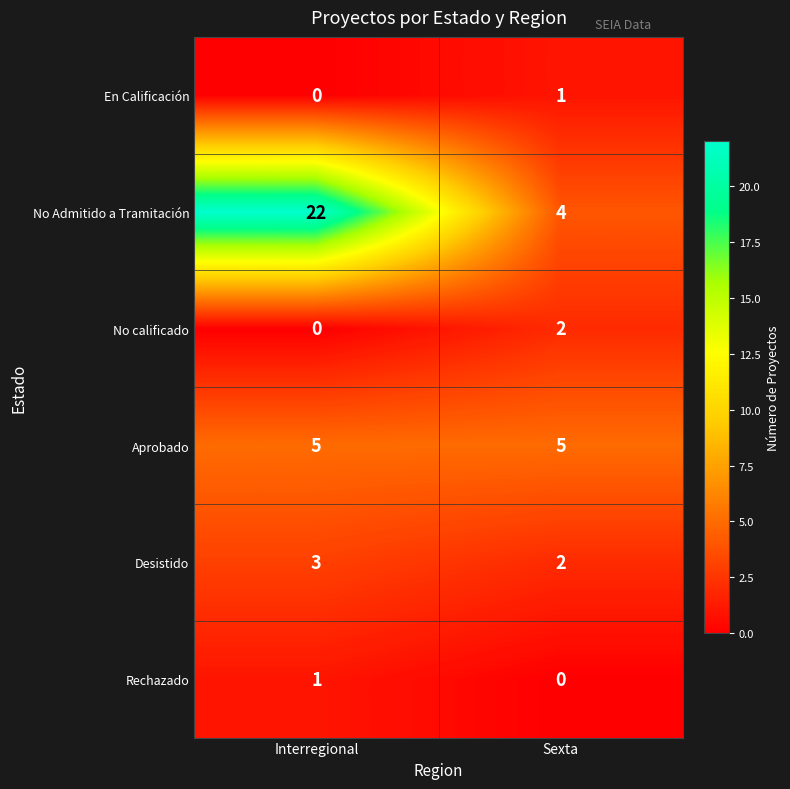

At how many categories does at least one series exceed 9?

1